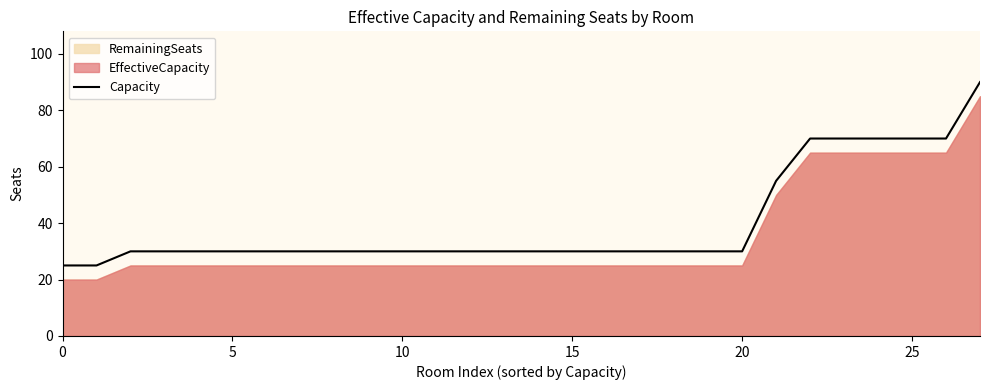

True or false: the data has more than 0 interior local peaks.

False